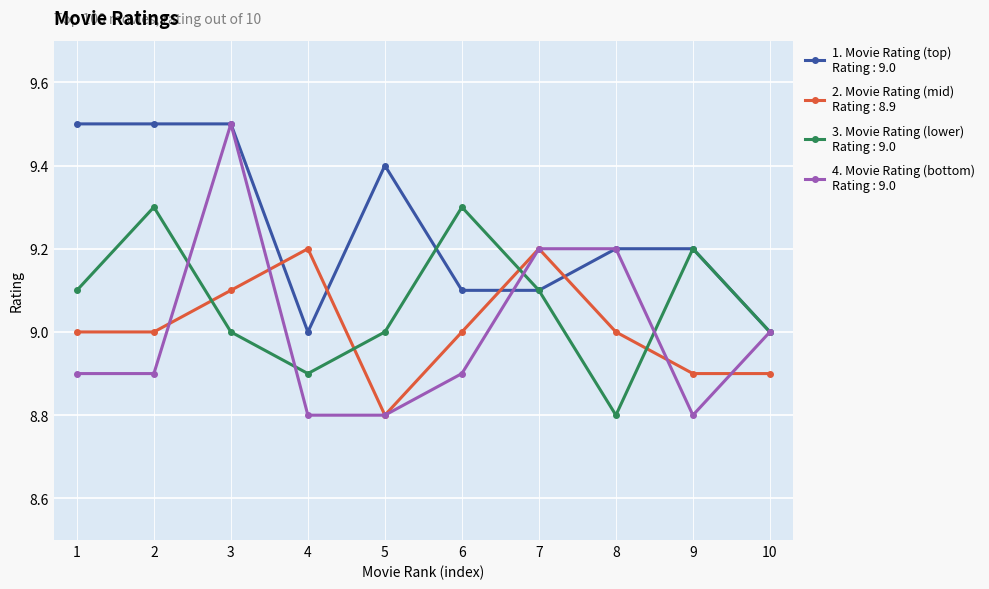

What is the spread (max minus min) of values at 1?

0.6